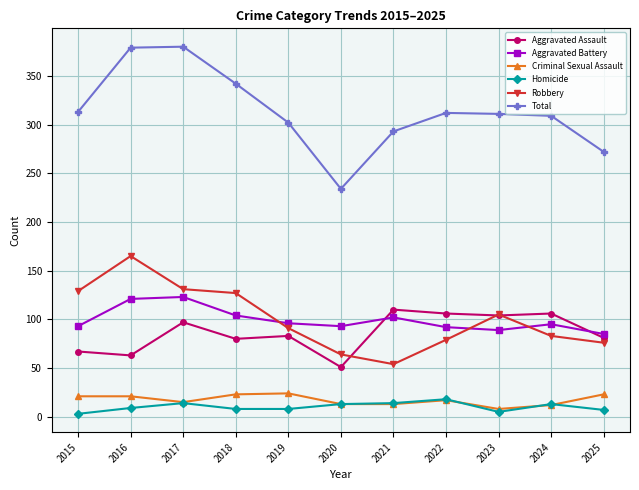

At how many categories does at least one series exceed 207?

11